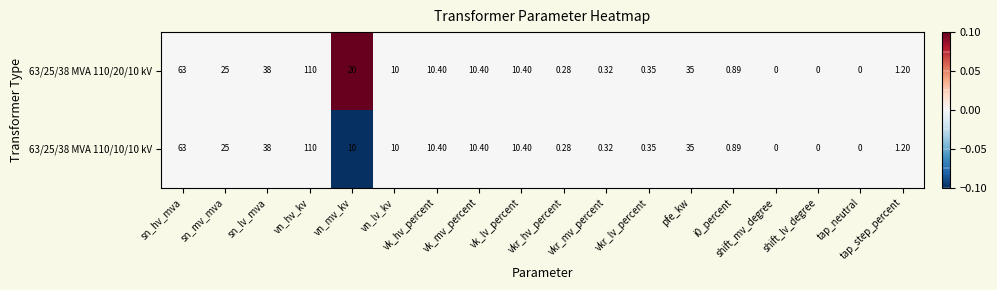

Reading left to right, what are all the values shown in this chart?

63/25/38 MVA 110/20/10 kV: sn_hv_mva=63.0	sn_mv_mva=25.0	sn_lv_mva=38.0	vn_hv_kv=110.0	vn_mv_kv=20.0	vn_lv_kv=10.0	vk_hv_percent=10.4	vk_mv_percent=10.4	vk_lv_percent=10.4	vkr_hv_percent=0.3	vkr_mv_percent=0.3	vkr_lv_percent=0.3	pfe_kw=35.0	i0_percent=0.9	shift_mv_degree=0.0	shift_lv_degree=0.0	tap_neutral=0.0	tap_step_percent=1.2
63/25/38 MVA 110/10/10 kV: sn_hv_mva=63.0	sn_mv_mva=25.0	sn_lv_mva=38.0	vn_hv_kv=110.0	vn_mv_kv=10.0	vn_lv_kv=10.0	vk_hv_percent=10.4	vk_mv_percent=10.4	vk_lv_percent=10.4	vkr_hv_percent=0.3	vkr_mv_percent=0.3	vkr_lv_percent=0.3	pfe_kw=35.0	i0_percent=0.9	shift_mv_degree=0.0	shift_lv_degree=0.0	tap_neutral=0.0	tap_step_percent=1.2